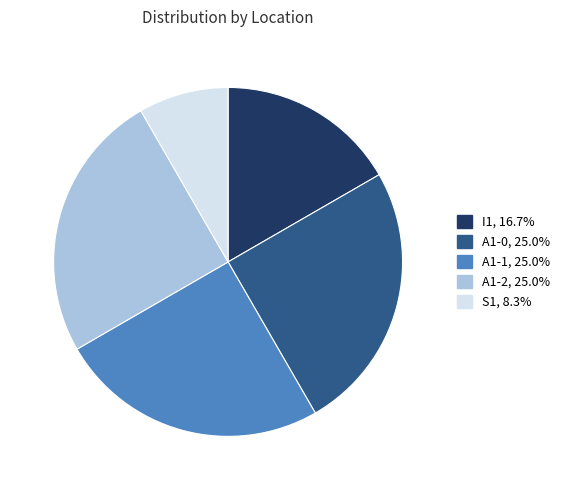

Is A1-0 the majority of the pie?

No